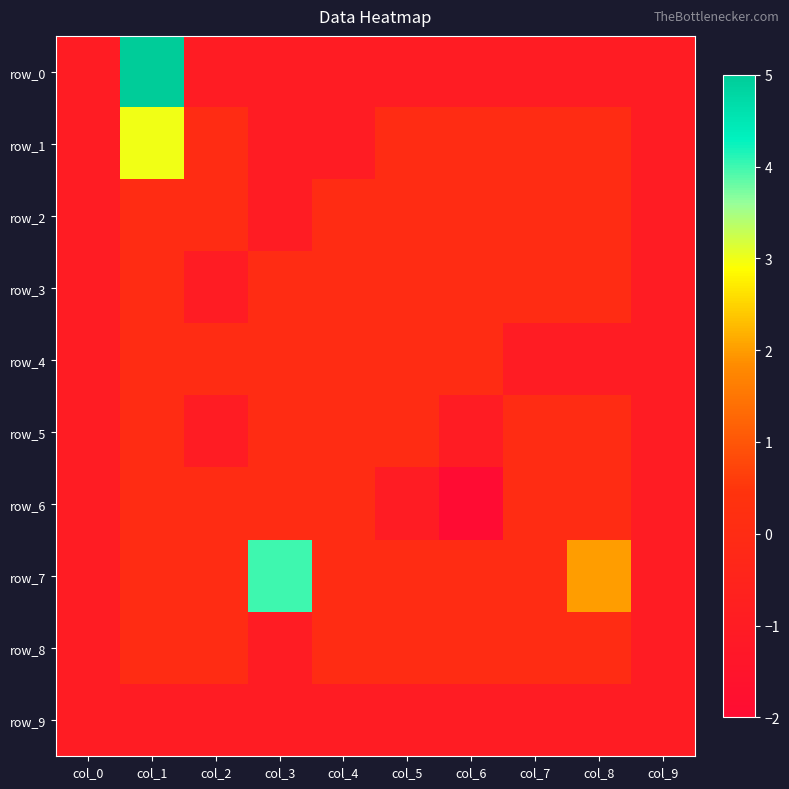

Count the number of data series in this chart.

10